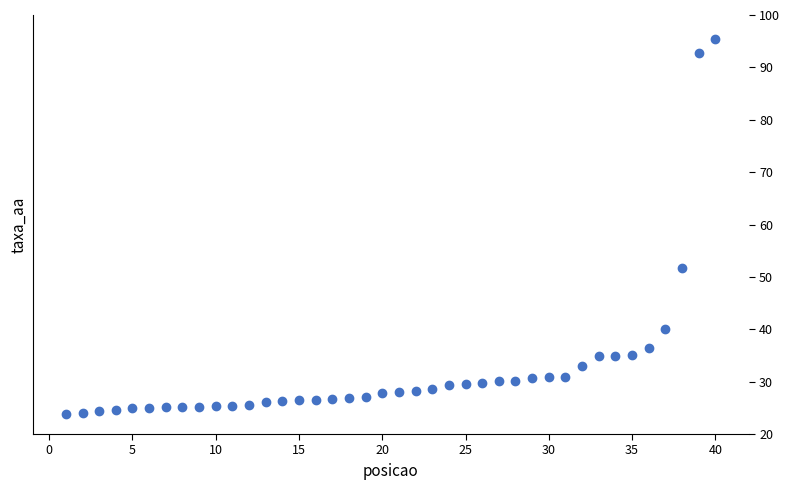

What is the range of Y values (max minus min)?

71.6